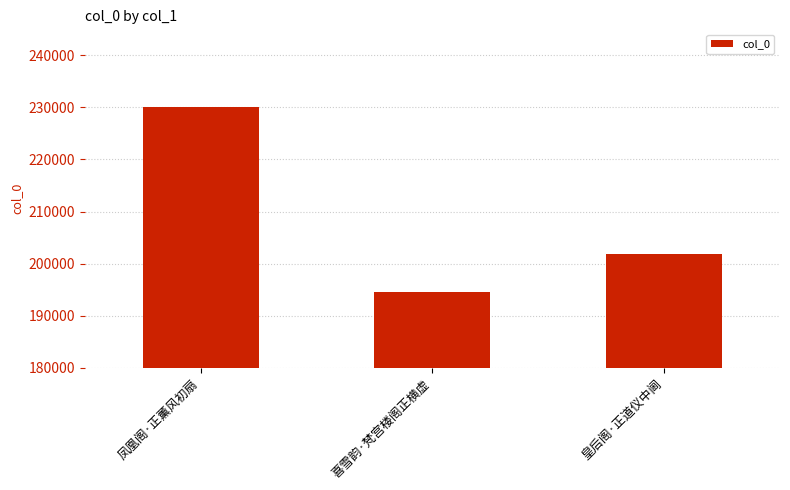

At which category does the chart reach its minimum across all series?

喜雪韵·梵宫楼阁正横虚